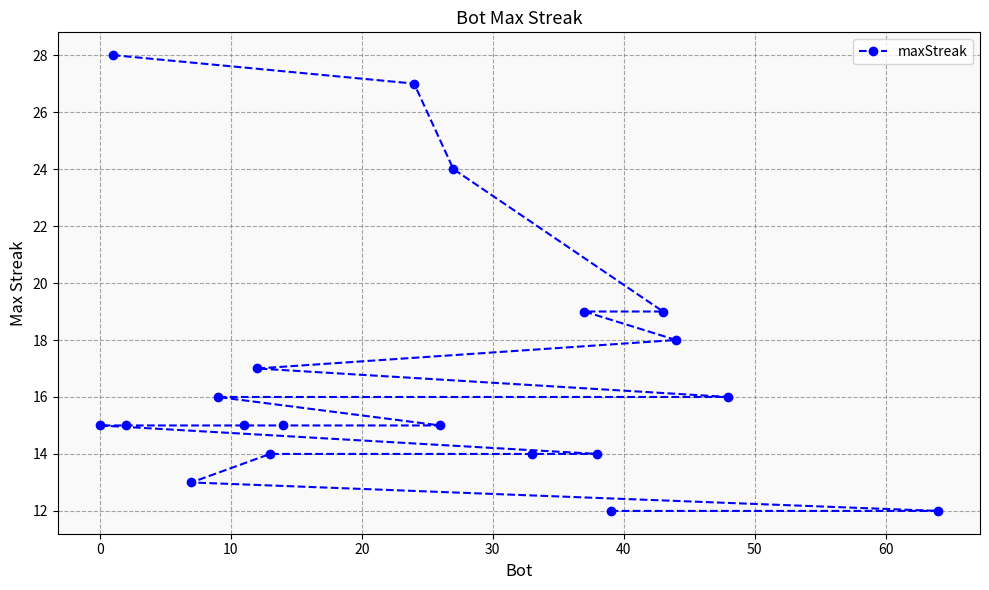

What is the maximum value shown in the chart?

28